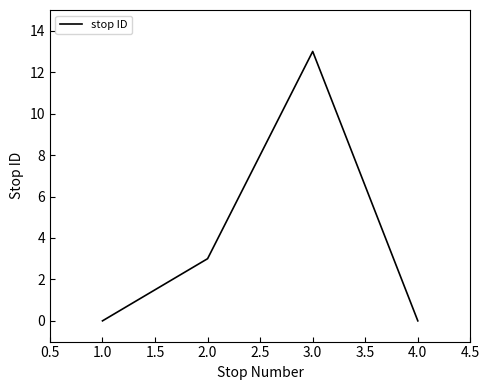

What position from the left is 1.0?

1